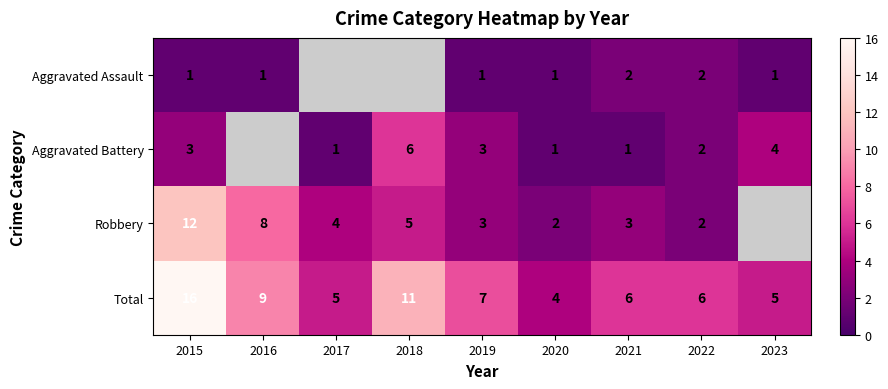

Rank the series by their maximum value, from lowest to highest.

Aggravated Assault, Aggravated Battery, Robbery, Total